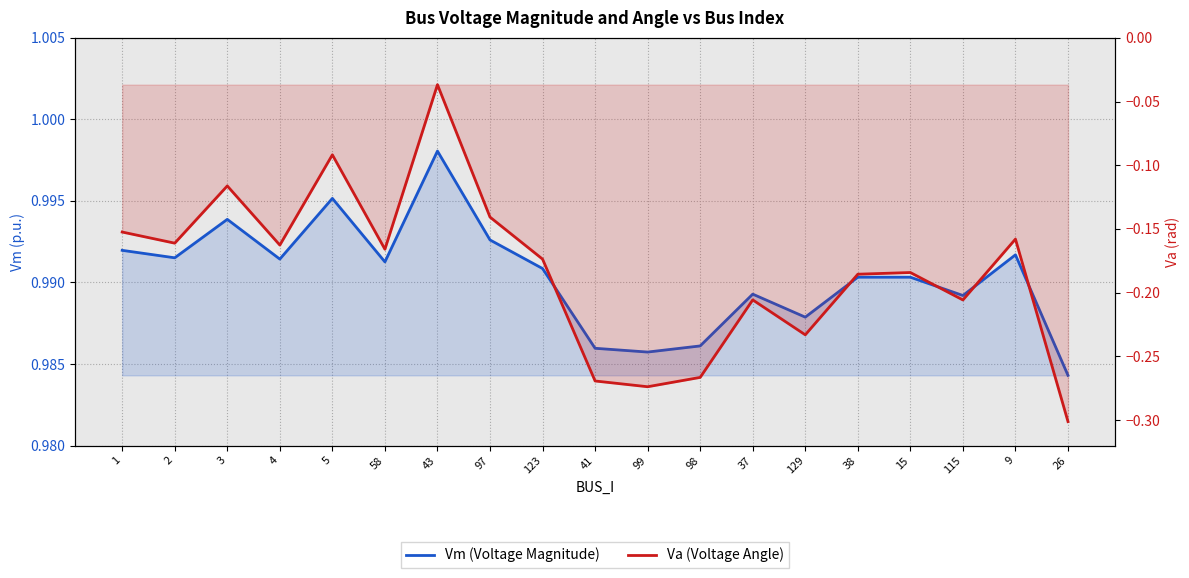

How many distinct data groups are displayed?

2